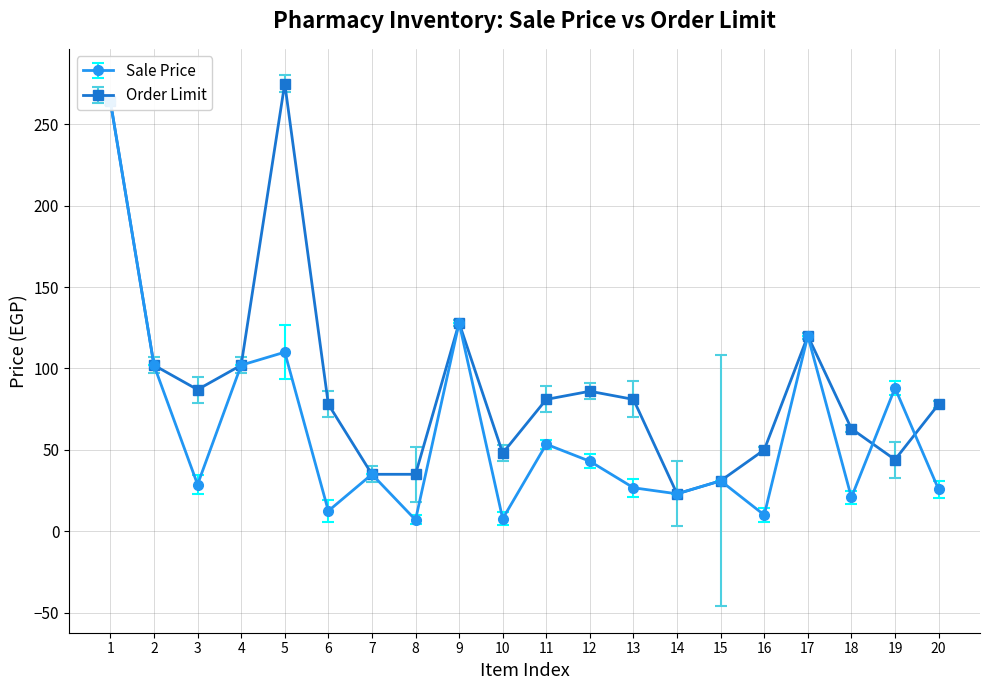

What is the value of the Sale Price point at the 14th from the left?

23.0